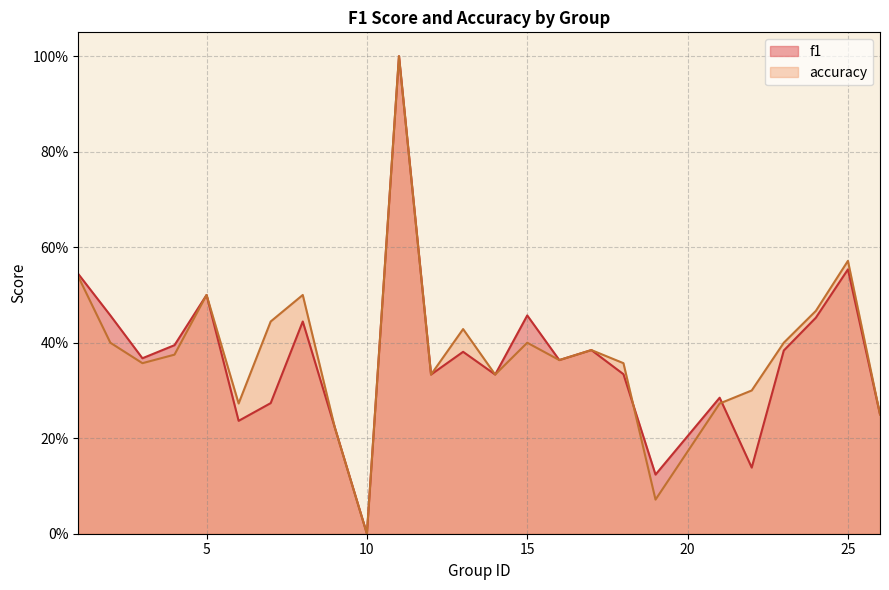

What is the total value across all series at 6?

0.5